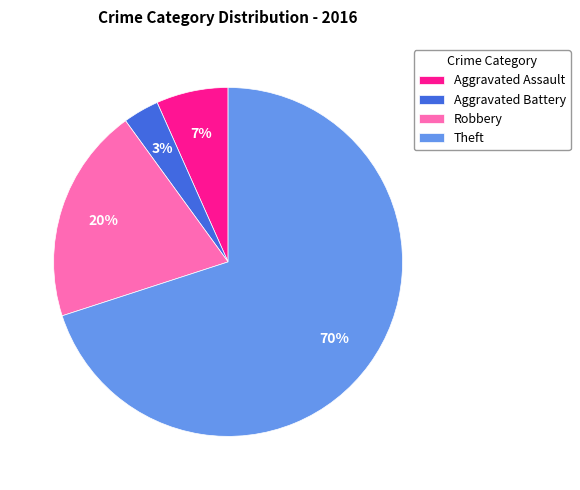

To the nearest percent, what is the difference between the largest and smallest slice percentages?

67%